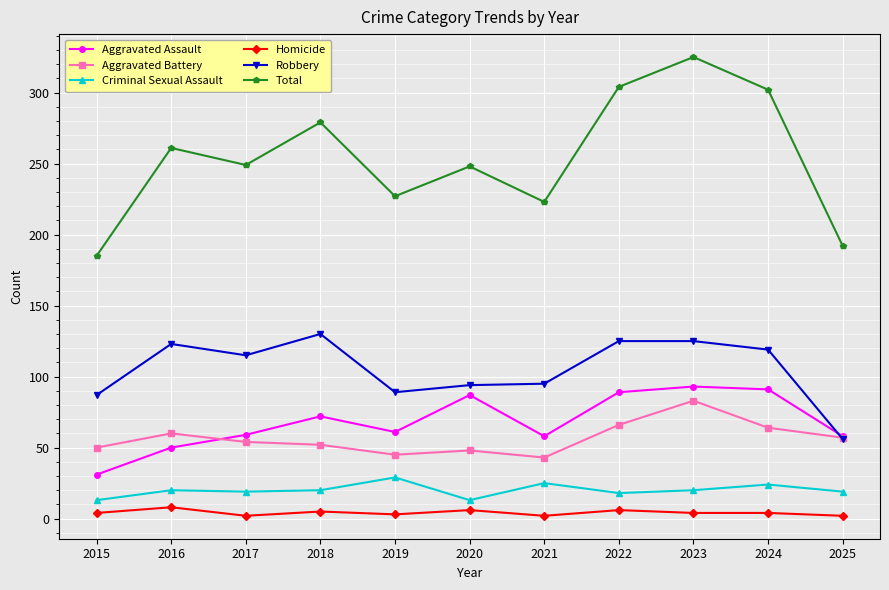

At which category does the chart reach its peak across all series?

2023